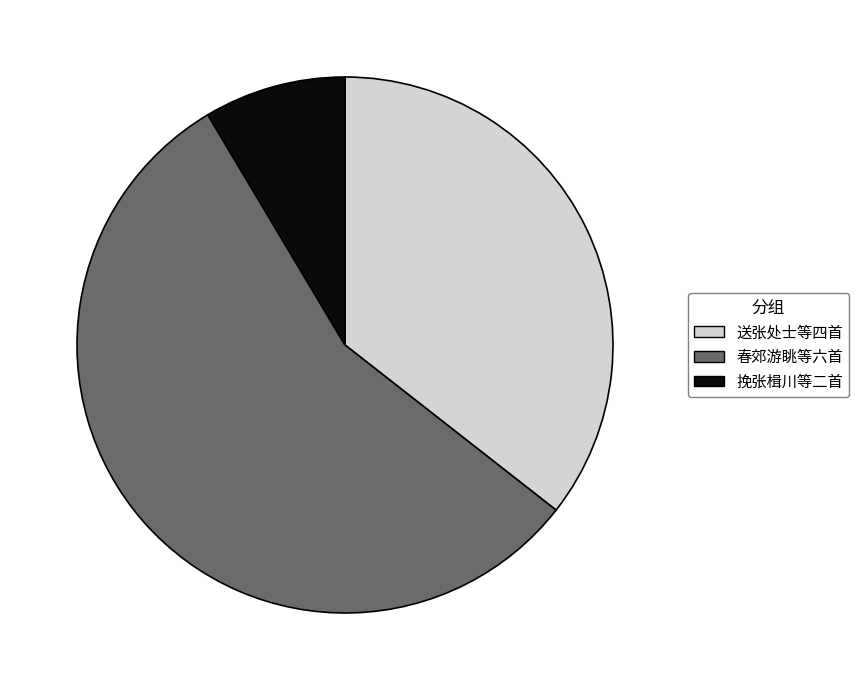

What is the ratio of the value at 春郊游眺等六首 to the value at 送张处士等四首?

1.6